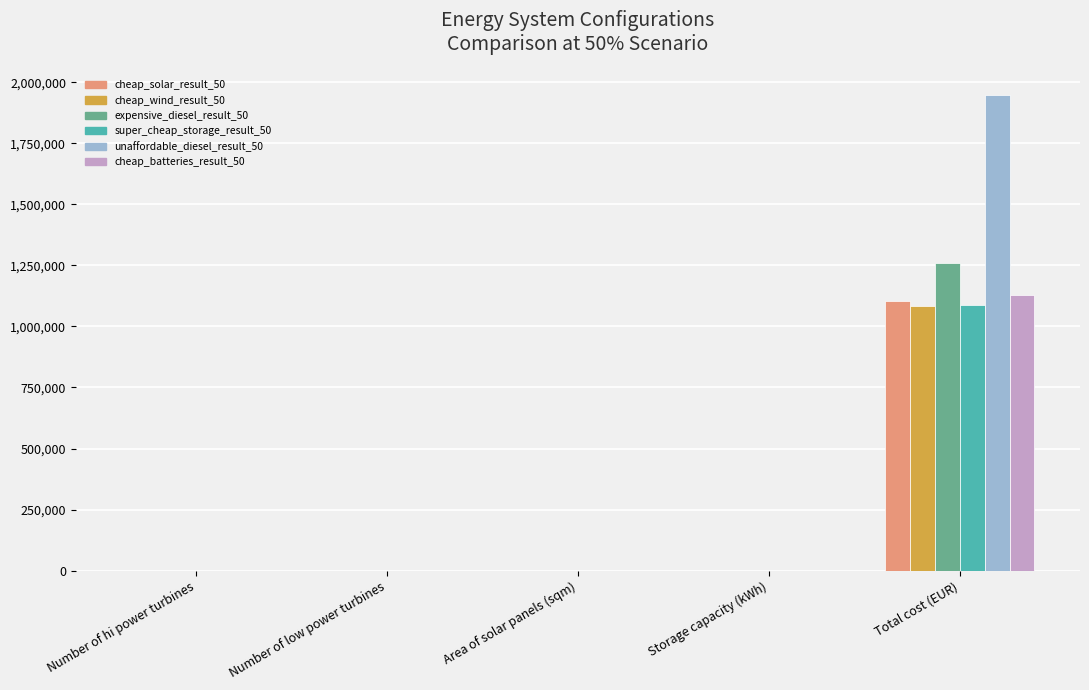

Which series has the largest range (max minus min)?

unaffordable_diesel_result_50